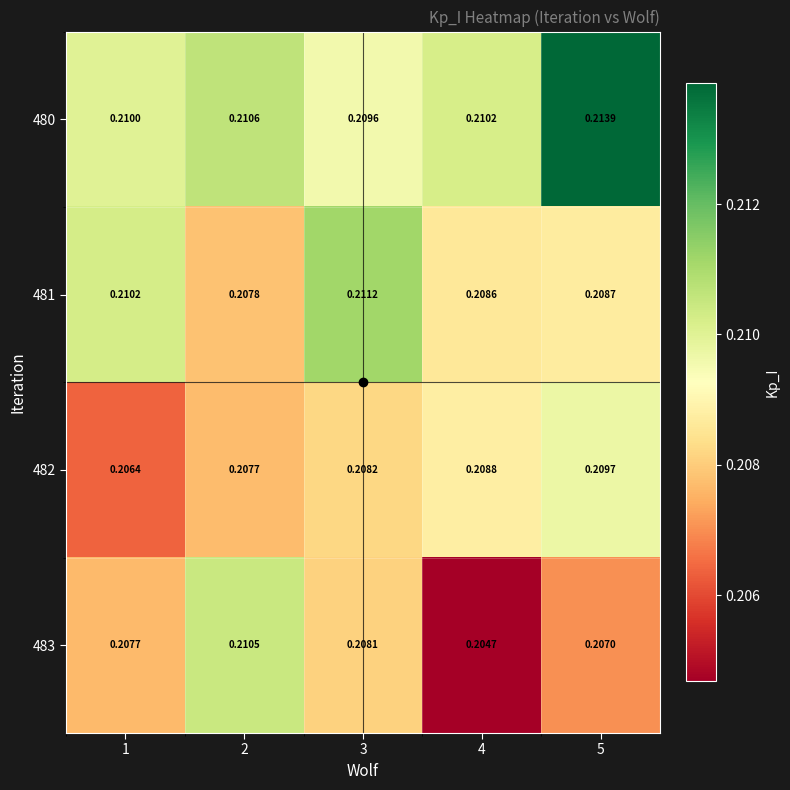

Which series has the widest spread of values?

483